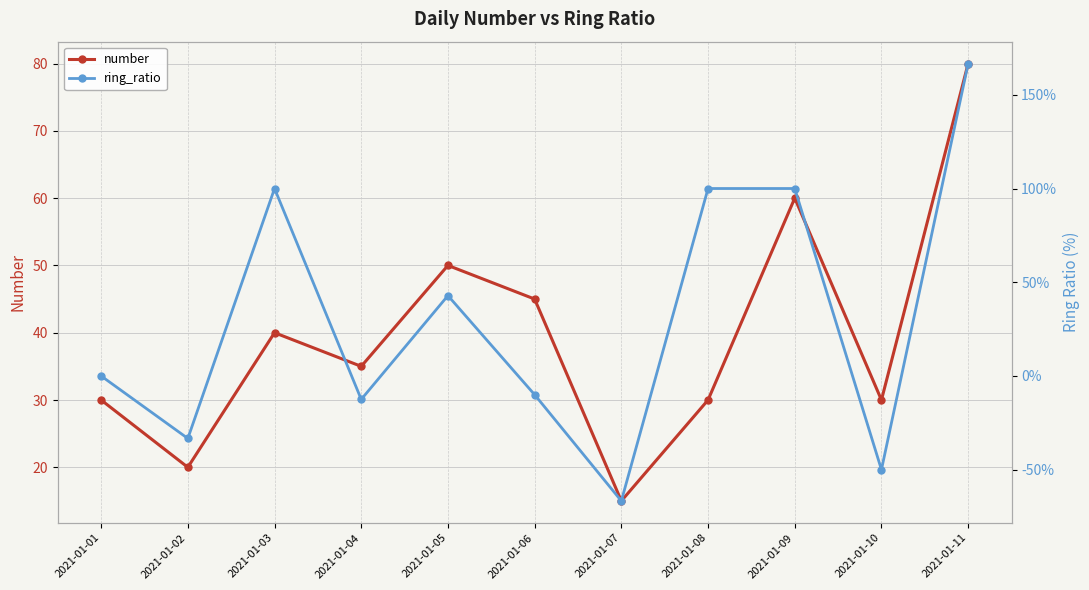

Is the value of ring_ratio at 2021-01-02 greater than the value of number at 2021-01-08?

No